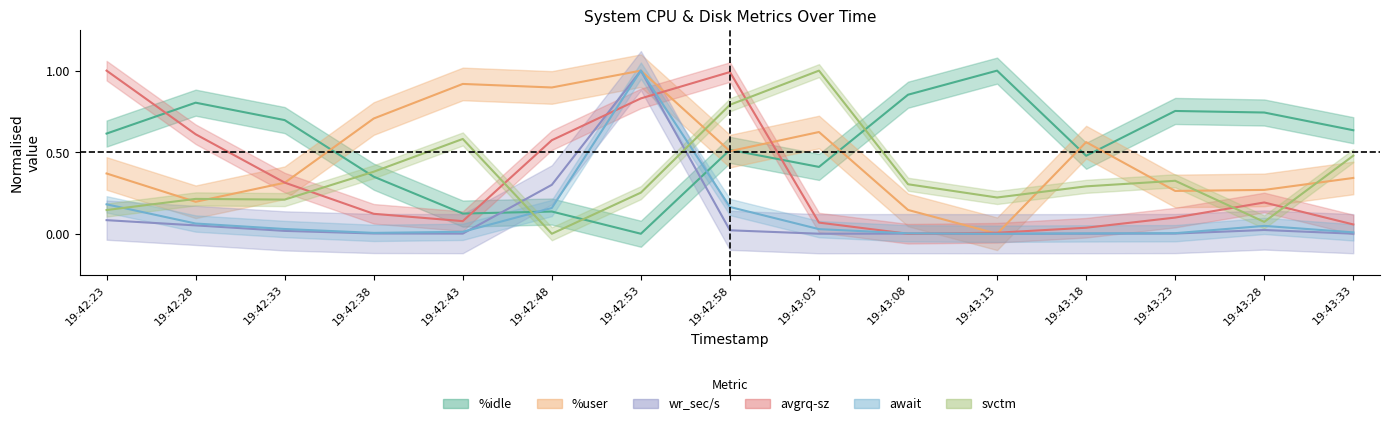

Reading left to right, list all the values displayed in this chart.

%idle: 19:42:23=0.6	19:42:28=0.8	19:42:33=0.7	19:42:38=0.3	19:42:43=0.1	19:42:48=0.1	19:42:53=0.0	19:42:58=0.5	19:43:03=0.4	19:43:08=0.9	19:43:13=1.0	19:43:18=0.5	19:43:23=0.8	19:43:28=0.7	19:43:33=0.6
%user: 19:42:23=0.4	19:42:28=0.2	19:42:33=0.3	19:42:38=0.7	19:42:43=0.9	19:42:48=0.9	19:42:53=1.0	19:42:58=0.5	19:43:03=0.6	19:43:08=0.1	19:43:13=0.0	19:43:18=0.6	19:43:23=0.3	19:43:28=0.3	19:43:33=0.3
wr_sec/s: 19:42:23=0.1	19:42:28=0.1	19:42:33=0.0	19:42:38=0.0	19:42:43=0.0	19:42:48=0.3	19:42:53=1.0	19:42:58=0.0	19:43:03=0.0	19:43:08=0.0	19:43:13=0.0	19:43:18=0.0	19:43:23=0.0	19:43:28=0.0	19:43:33=0.0
avgrq-sz: 19:42:23=1.0	19:42:28=0.6	19:42:33=0.3	19:42:38=0.1	19:42:43=0.1	19:42:48=0.6	19:42:53=0.8	19:42:58=1.0	19:43:03=0.1	19:43:08=0.0	19:43:13=0.0	19:43:18=0.0	19:43:23=0.1	19:43:28=0.2	19:43:33=0.1
await: 19:42:23=0.2	19:42:28=0.1	19:42:33=0.0	19:42:38=0.0	19:42:43=0.0	19:42:48=0.2	19:42:53=1.0	19:42:58=0.2	19:43:03=0.0	19:43:08=0.0	19:43:13=0.0	19:43:18=0.0	19:43:23=0.0	19:43:28=0.0	19:43:33=0.0
svctm: 19:42:23=0.1	19:42:28=0.2	19:42:33=0.2	19:42:38=0.4	19:42:43=0.6	19:42:48=0.0	19:42:53=0.3	19:42:58=0.8	19:43:03=1.0	19:43:08=0.3	19:43:13=0.2	19:43:18=0.3	19:43:23=0.3	19:43:28=0.1	19:43:33=0.5